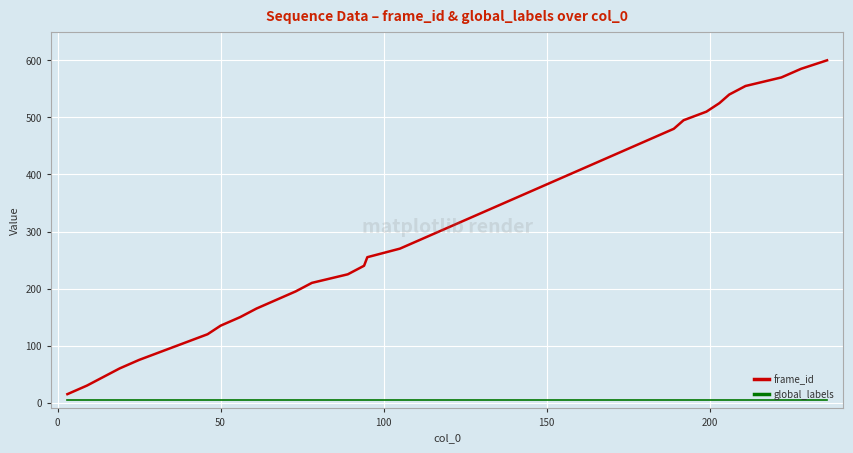

Which series has the largest total across all categories?

frame_id